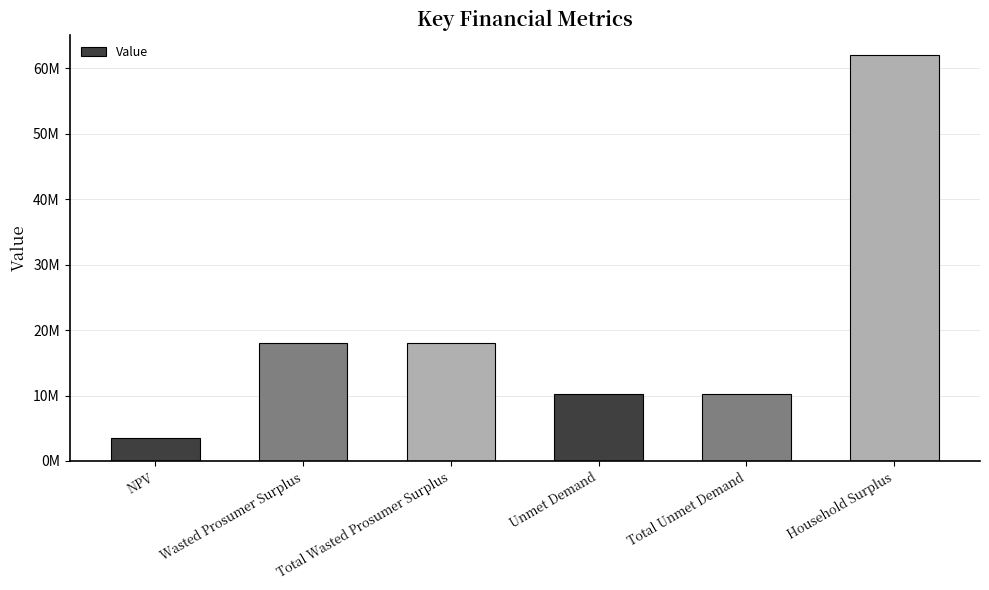

Does the chart contain any negative values?

No